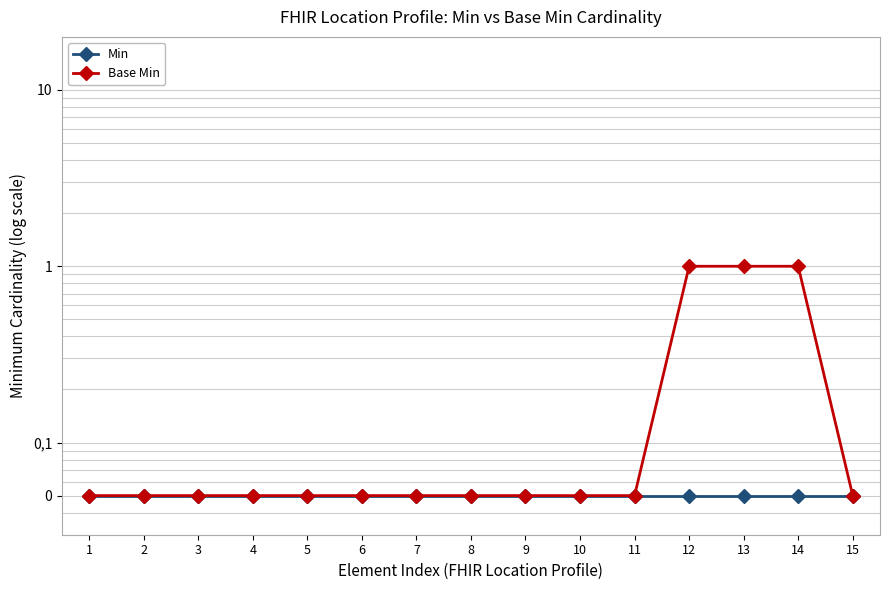

Which series has the largest total across all categories?

Base Min